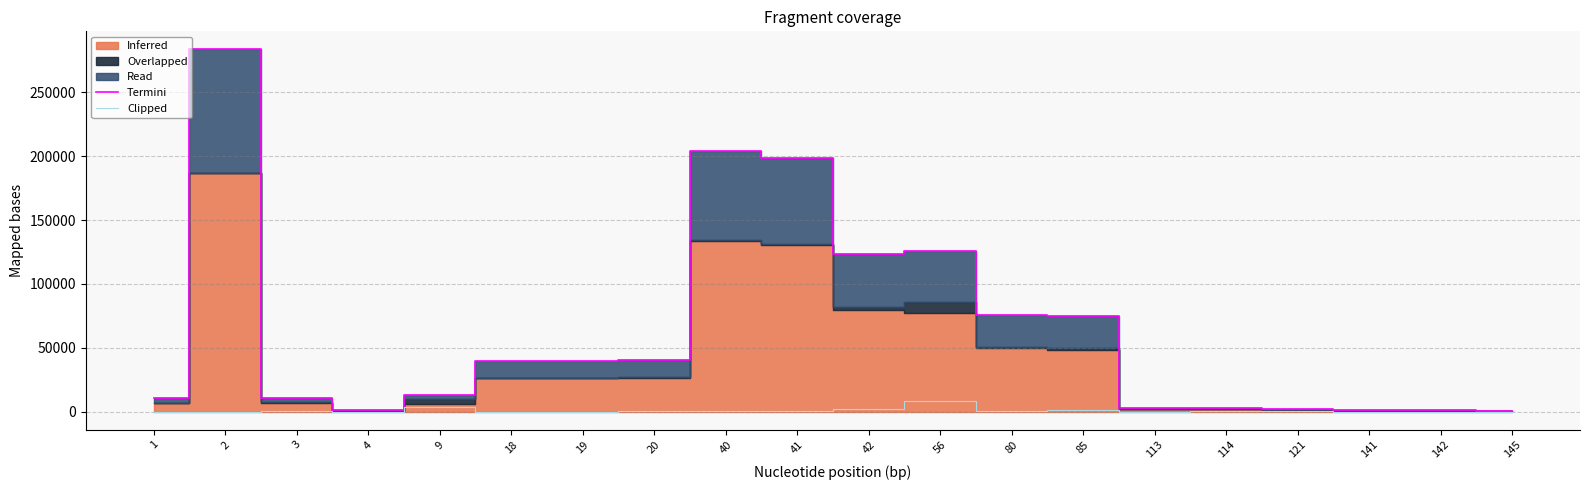

How many lines are shown in the chart?

2